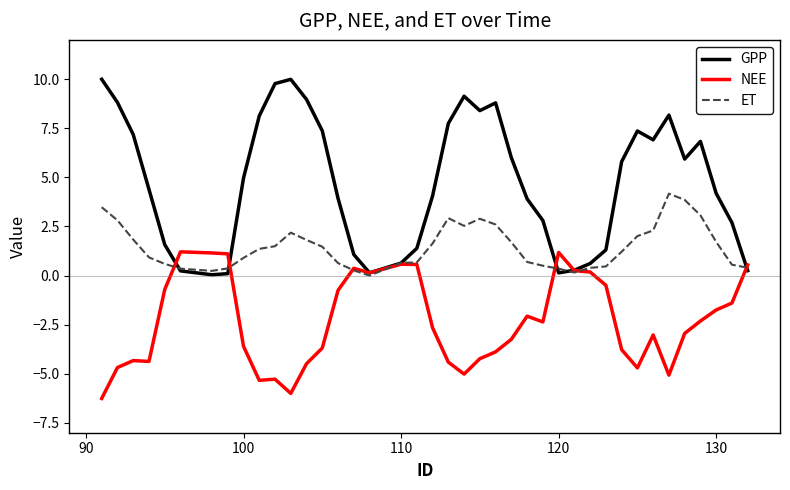

Rank the series by their maximum value, from highest to lowest.

GPP, ET, NEE